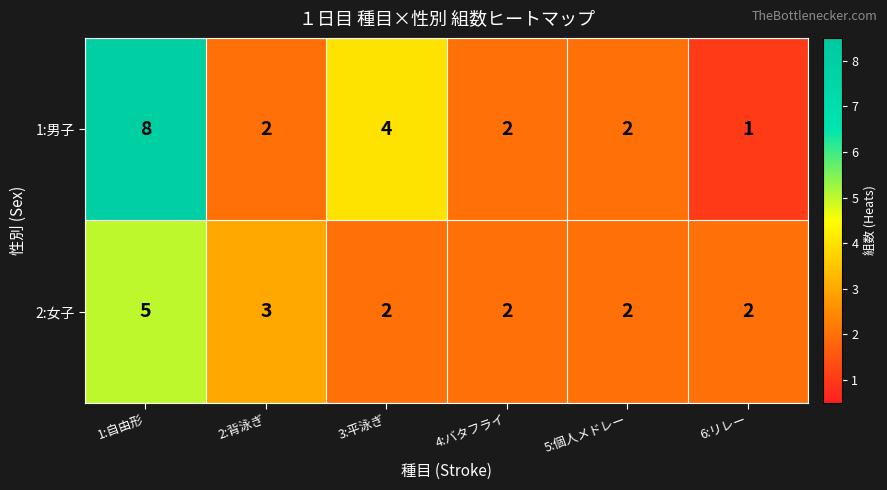

How many data points in 1:男子 are less than 2?

1